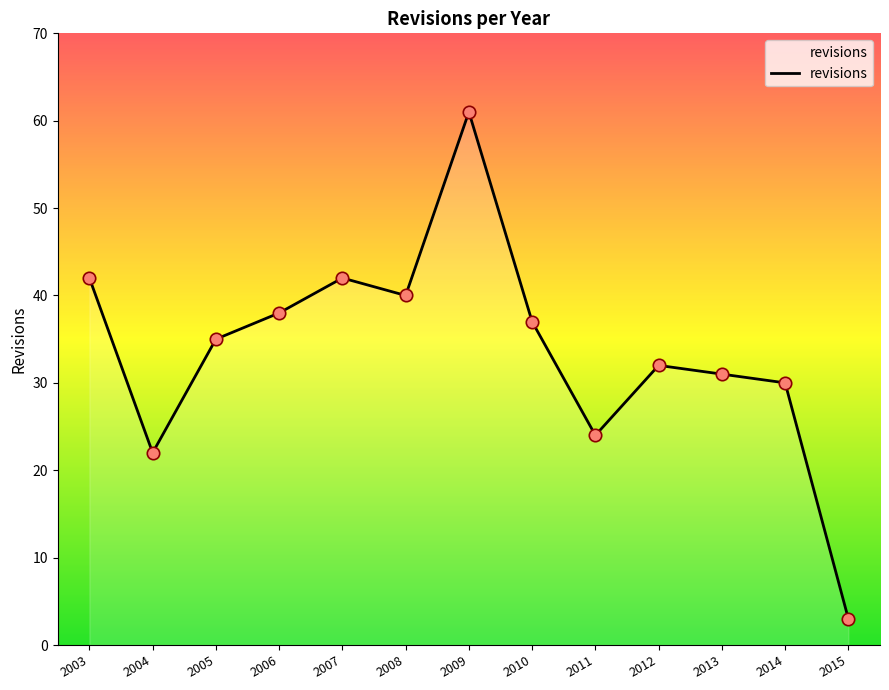

Between 2009 and 2008, which is larger?

2009